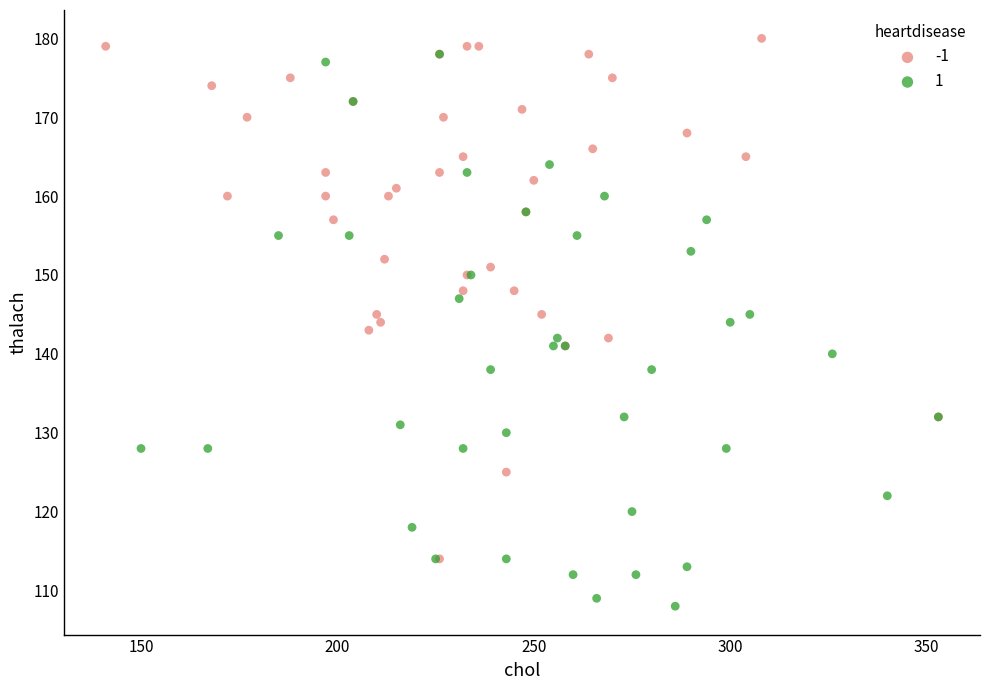

Which series contains the lowest Y value?

1